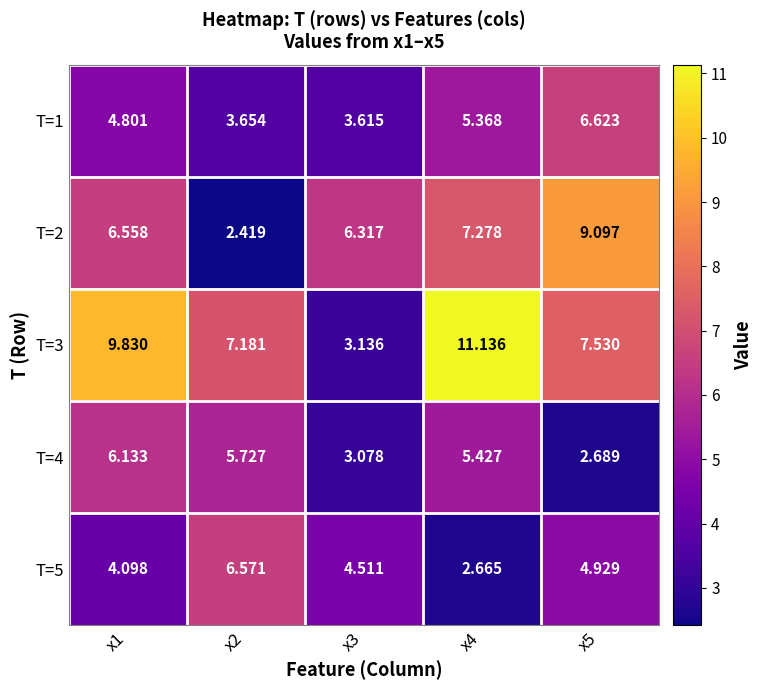

Which series has the largest total across all categories?

T=3